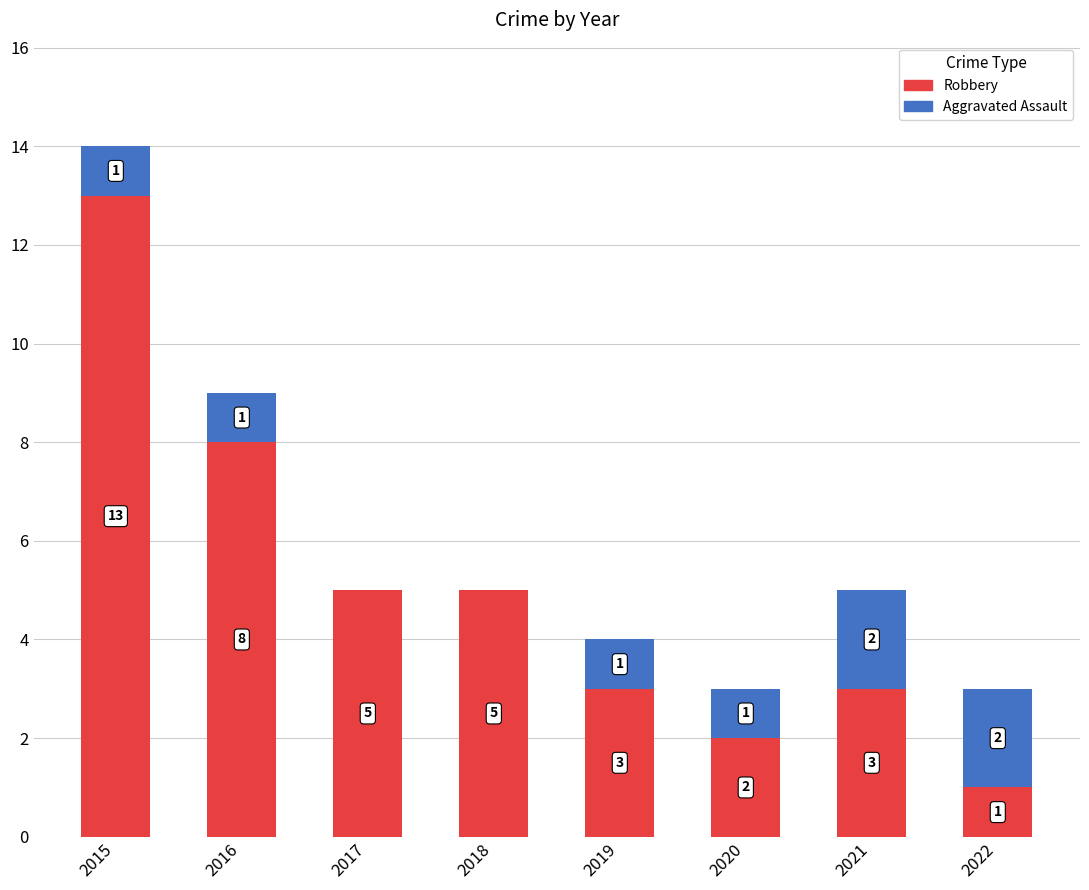

What is the highest value of the Robbery series?

13